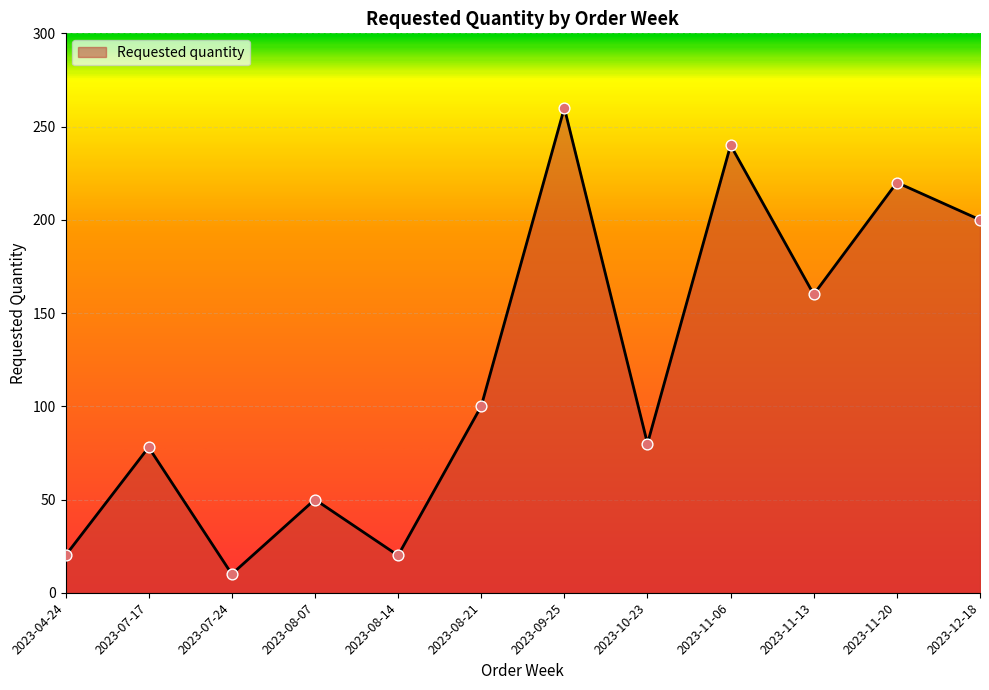

What is the ratio of the value at 2023-11-06 to the value at 2023-08-07?

4.8